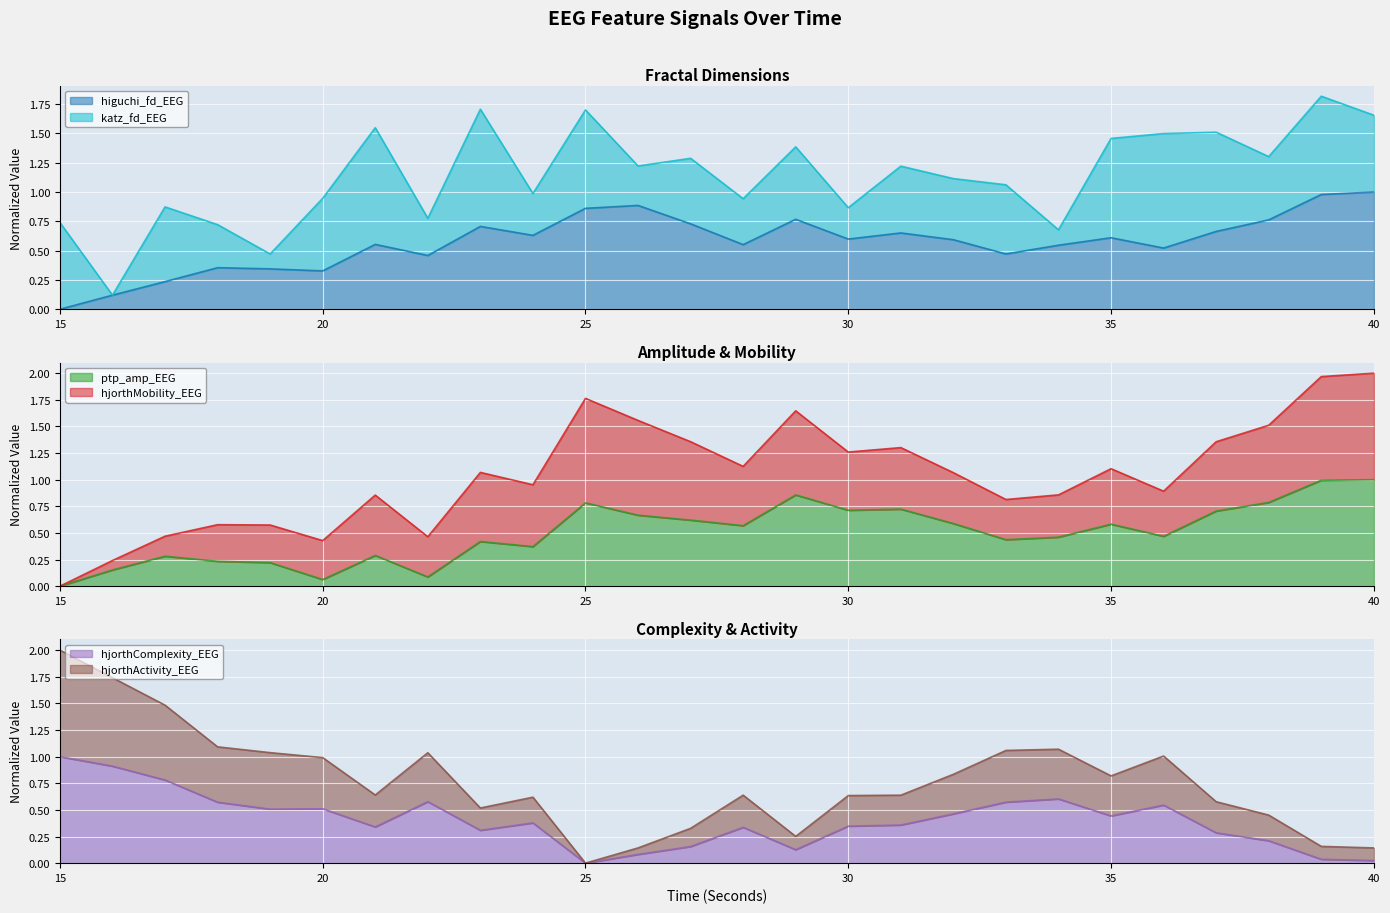

The value of hjorthMobility_EEG at 20 is 0.5. True or false?

True